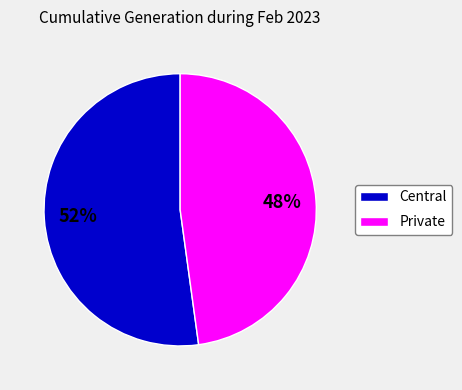

Does any single category account for the majority?

Yes